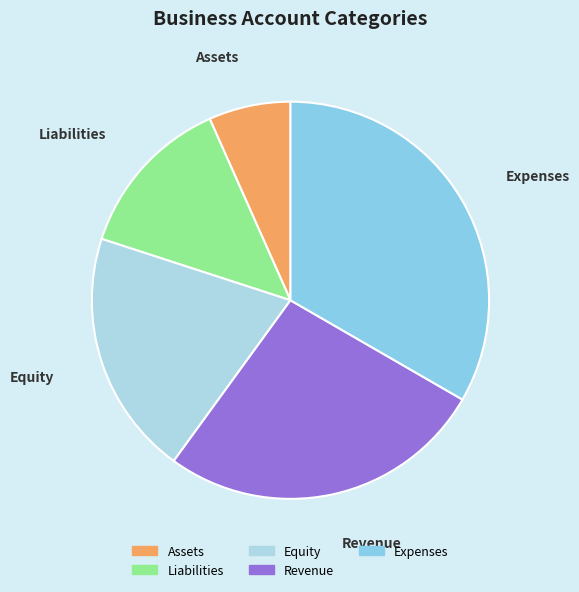

True or false: Equity accounts for 32% of the total.

False